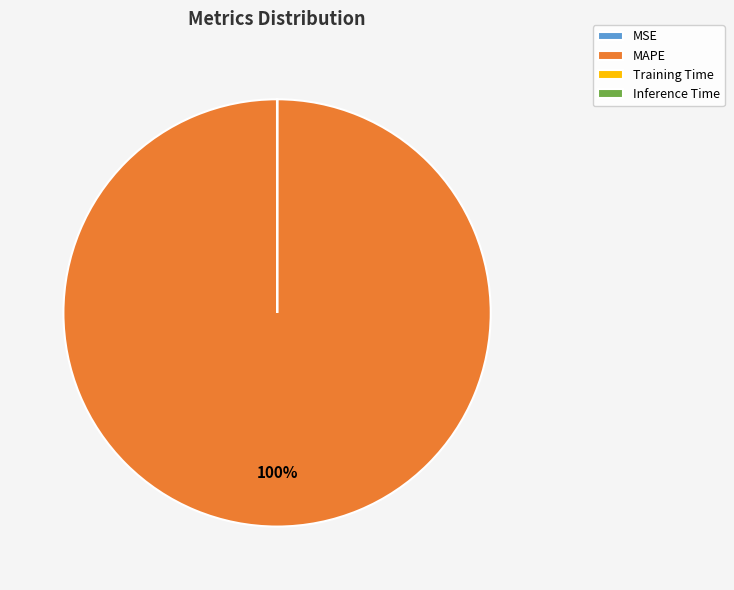

The MAPE slice represents 91% of the pie. True or false?

False